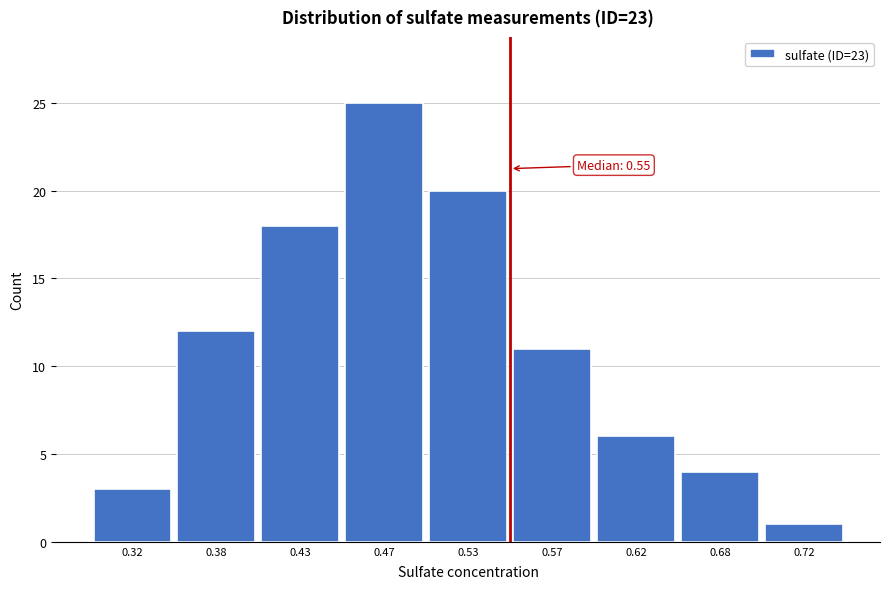

Reading right to left, what are all the values shown in this chart?

0.72=1	0.68=4	0.62=6	0.57=11	0.53=20	0.47=25	0.43=18	0.38=12	0.32=3